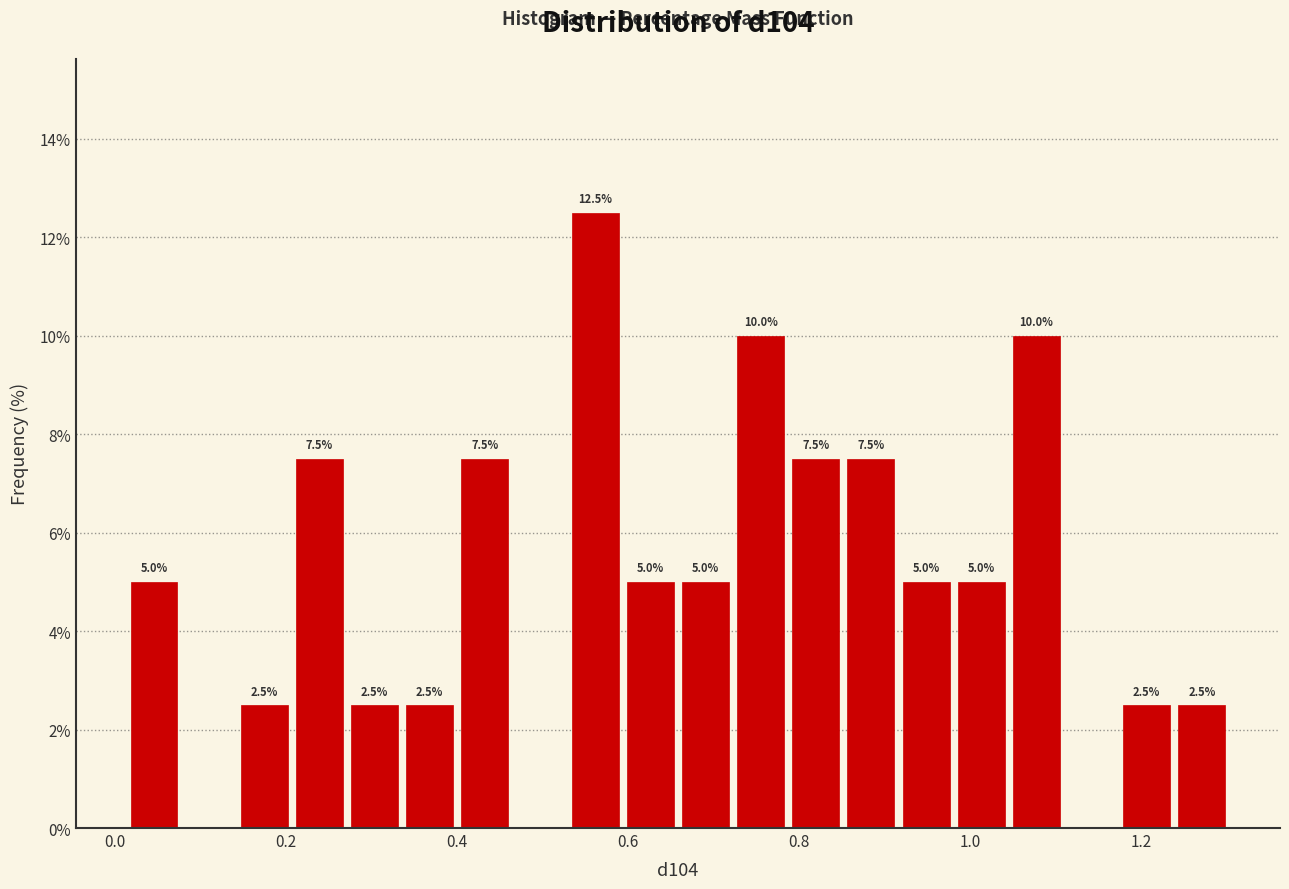

Read against the x-axis, roughly where is the centre of the tallest bar?

0.56